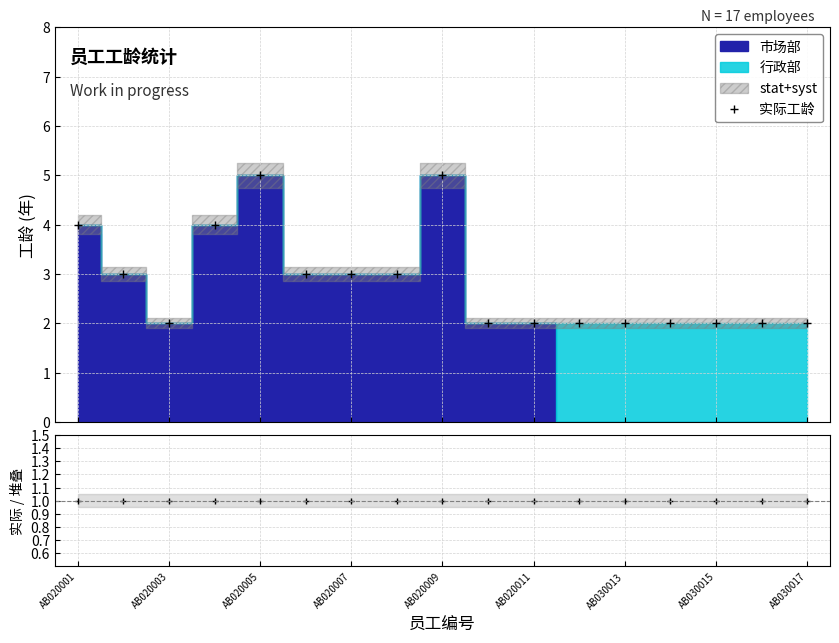

True or false: 实际工龄 and 实际/堆叠 intersect in this chart.

False